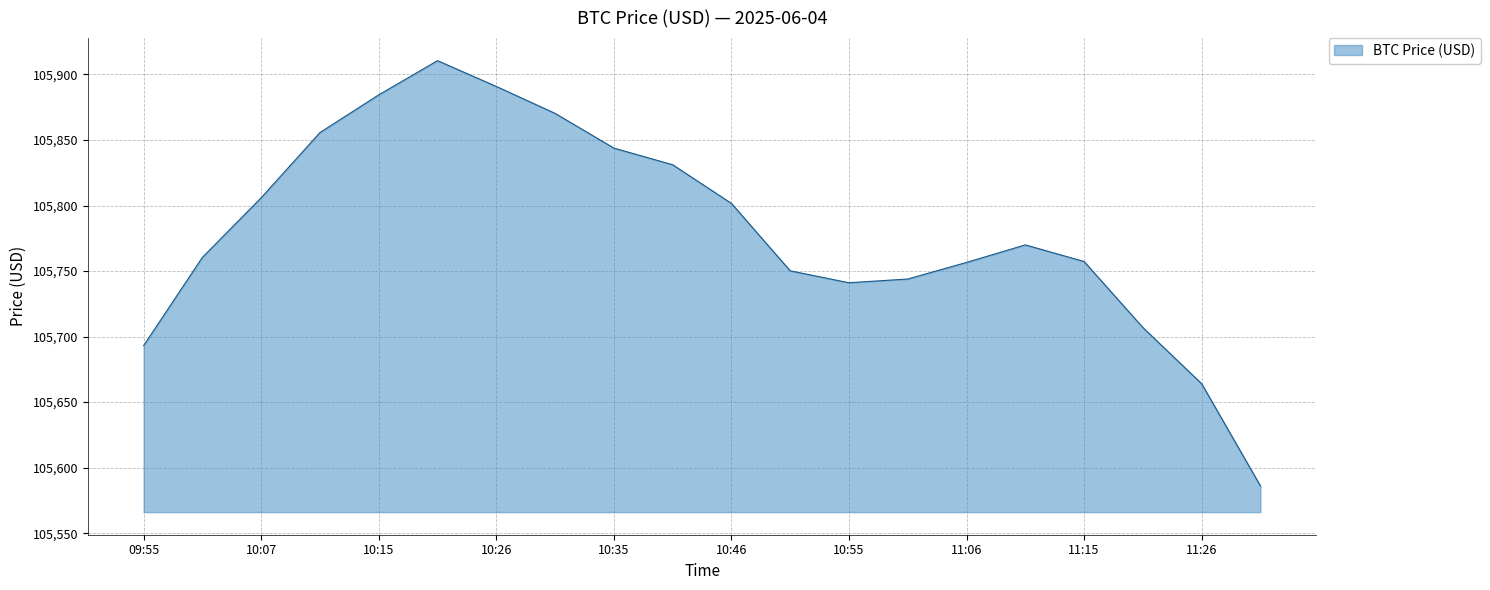

What is the difference between the maximum and minimum values?

324.4